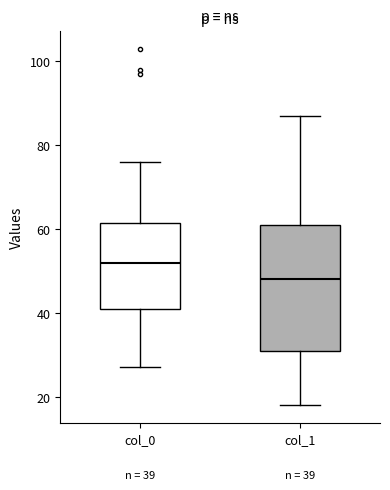

Which box is the tallest, from its lower edge to its upper edge?

col_1